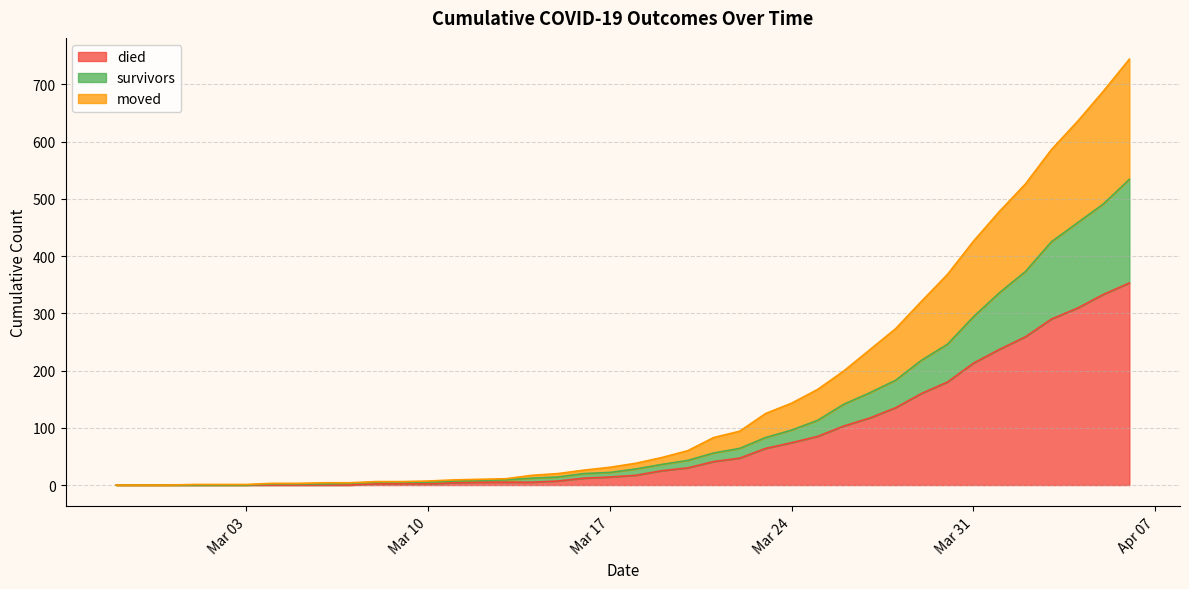

Between 2020-03-01 and 2020-03-08, which series saw the biggest shift?

survivors